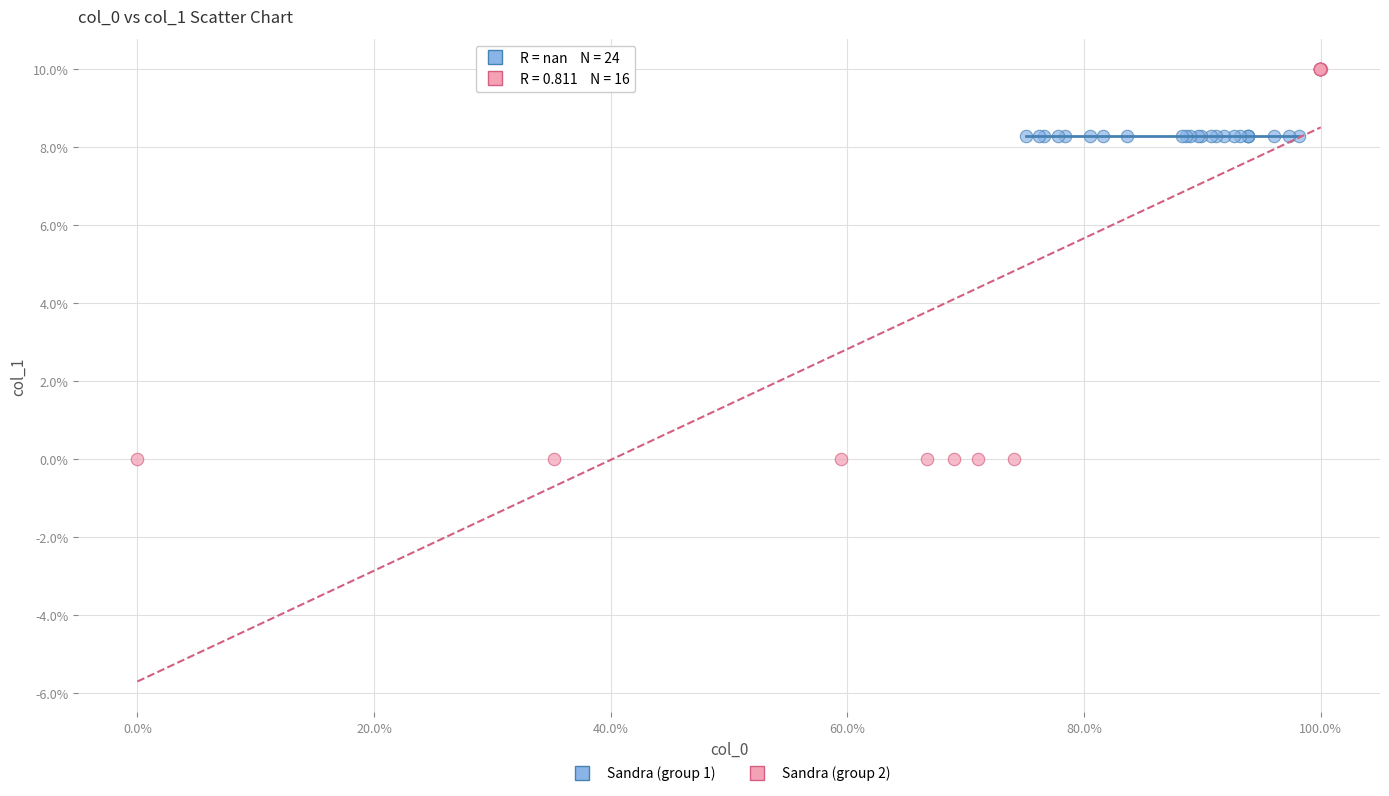

Which series contains the highest Y value?

Sandra (group 2)